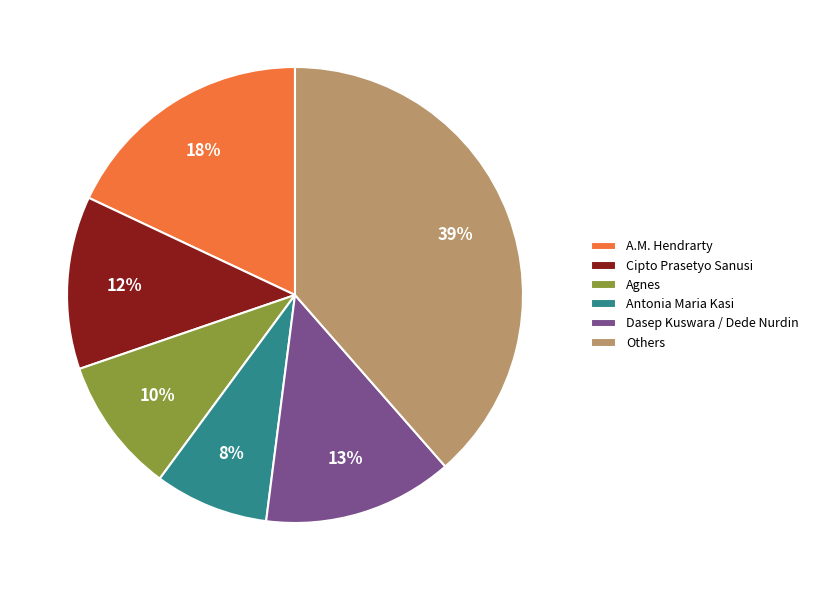

Does any single category account for the majority?

No